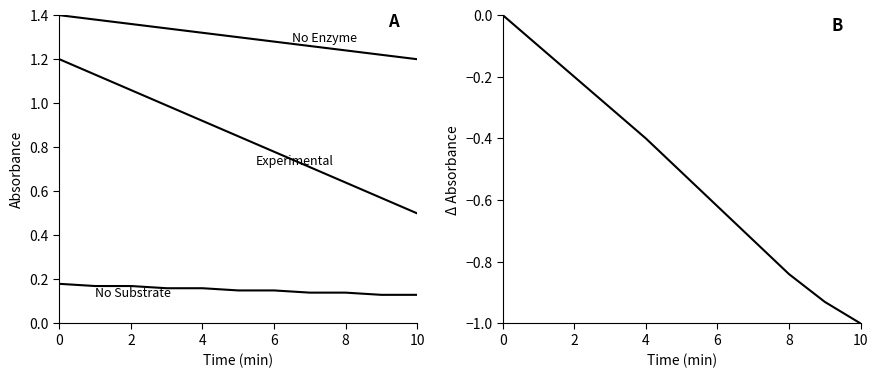

Which series has the largest range (max minus min)?

Delta Absorbance